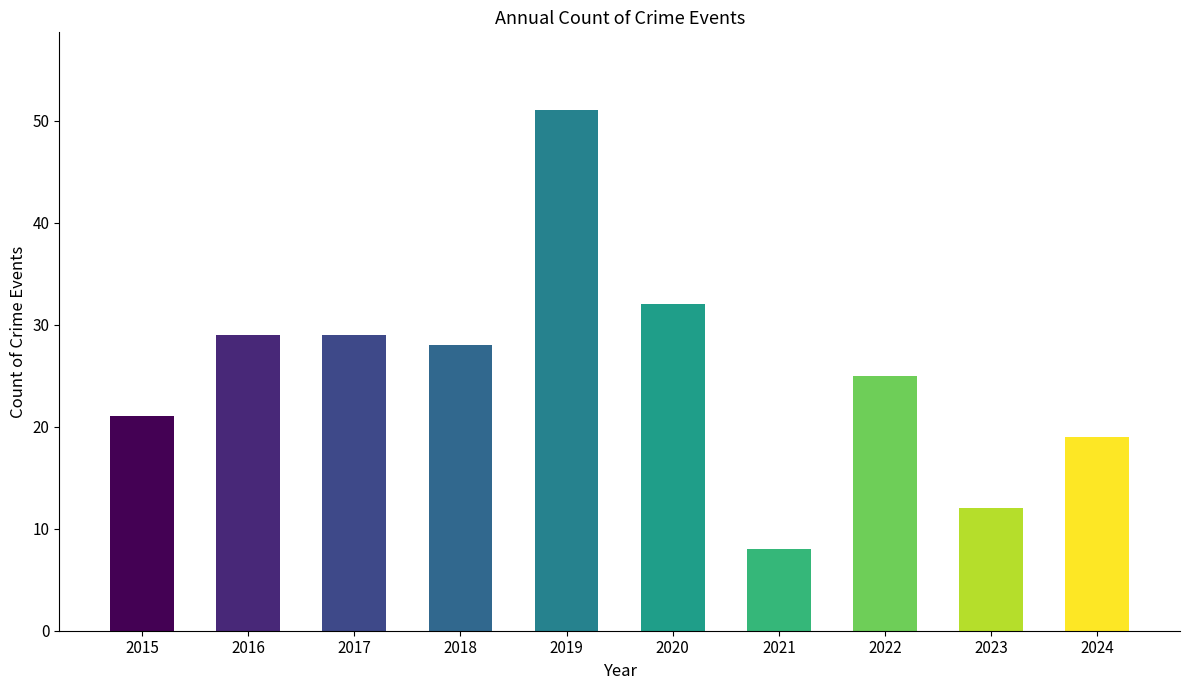

The chart shows a value of 7 at 2016. True or false?

False